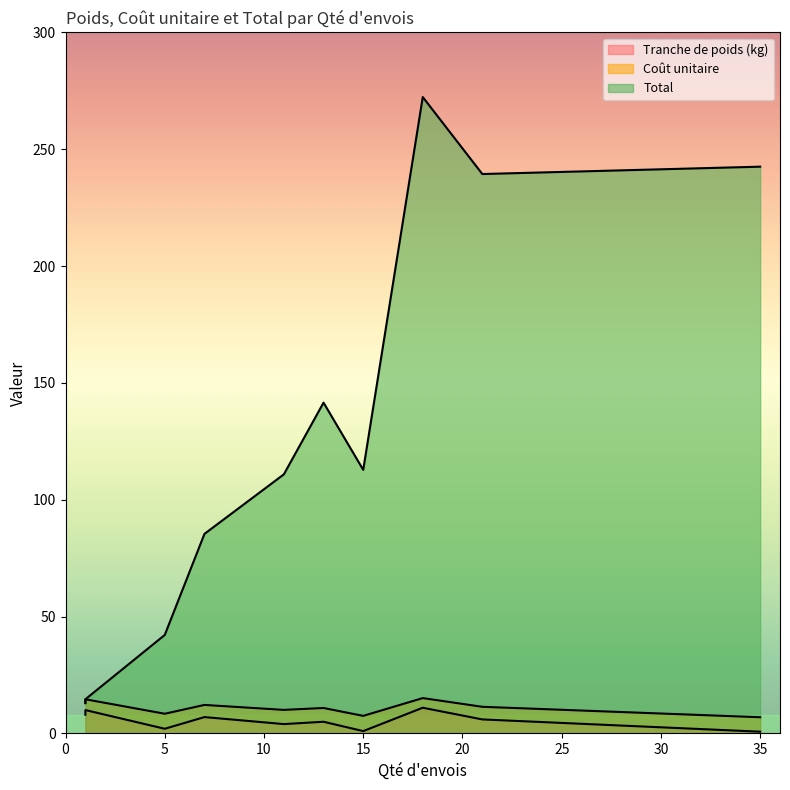

Which series has the largest total across all categories?

Total